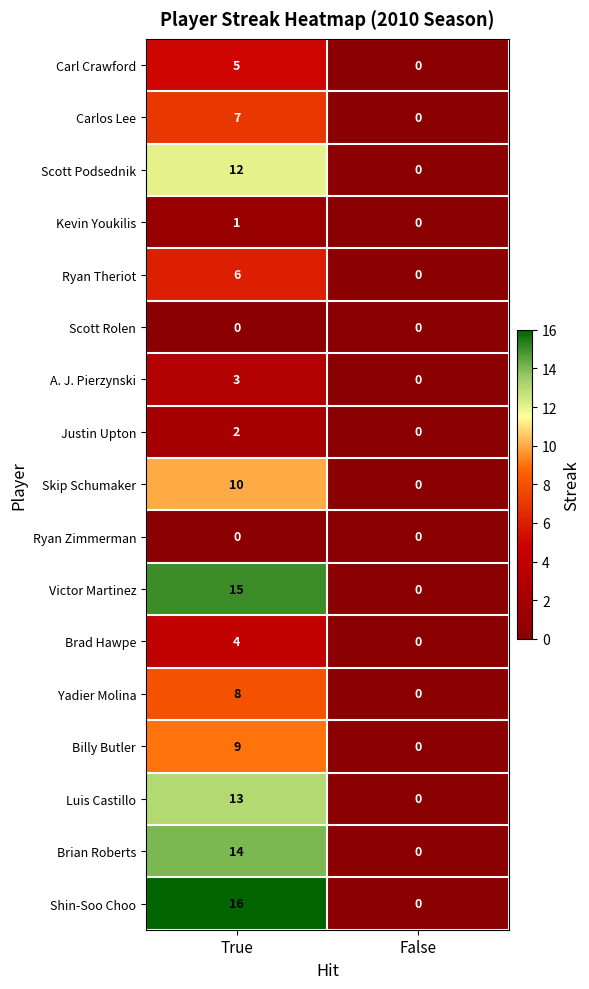

Rank the categories by Ryan Theriot value from highest to lowest.

True, False